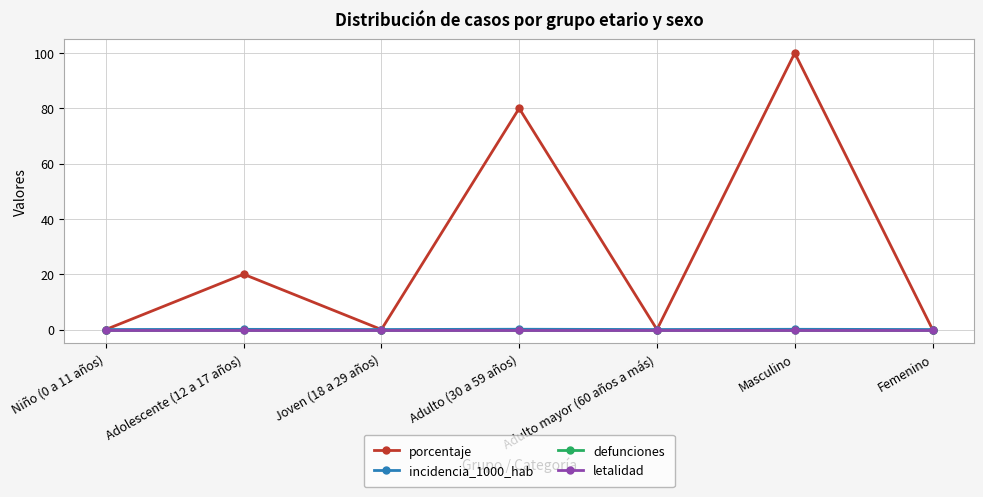

Is this an area chart (filled region under the line)?

No